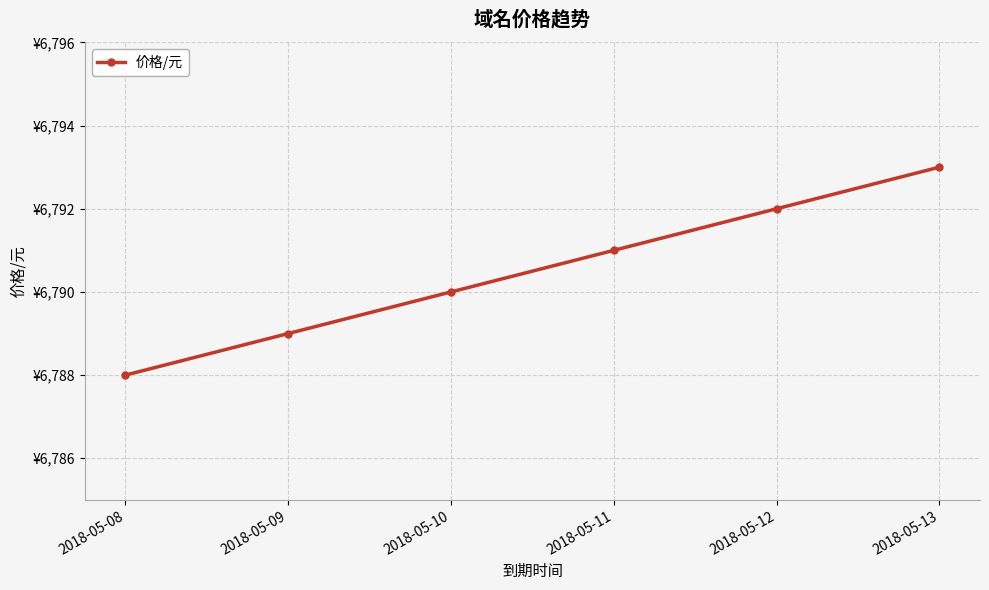

What is the sum of all values?

40743